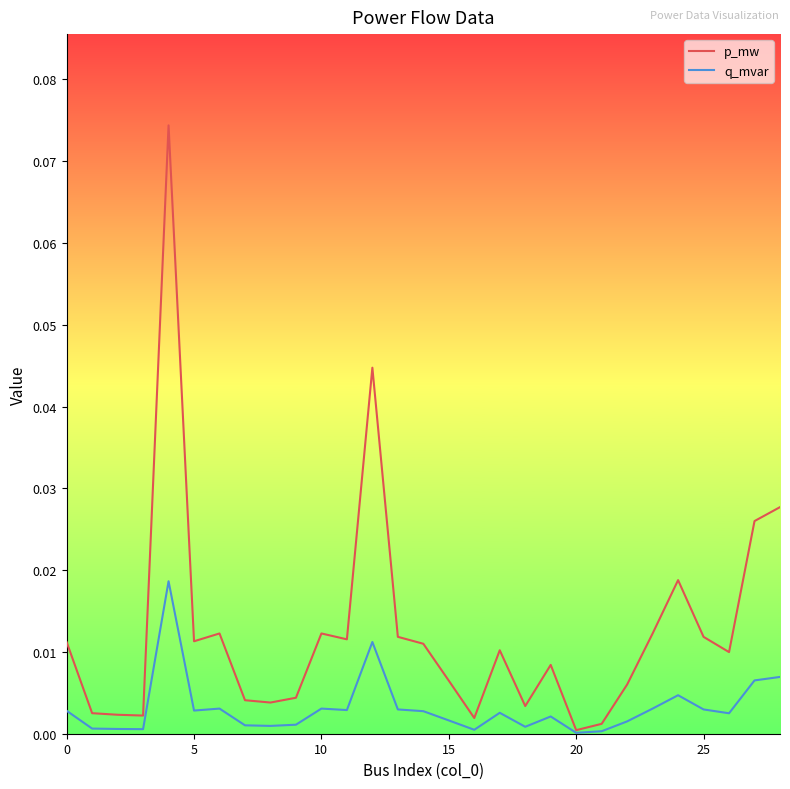

Which series has the largest total across all categories?

p_mw